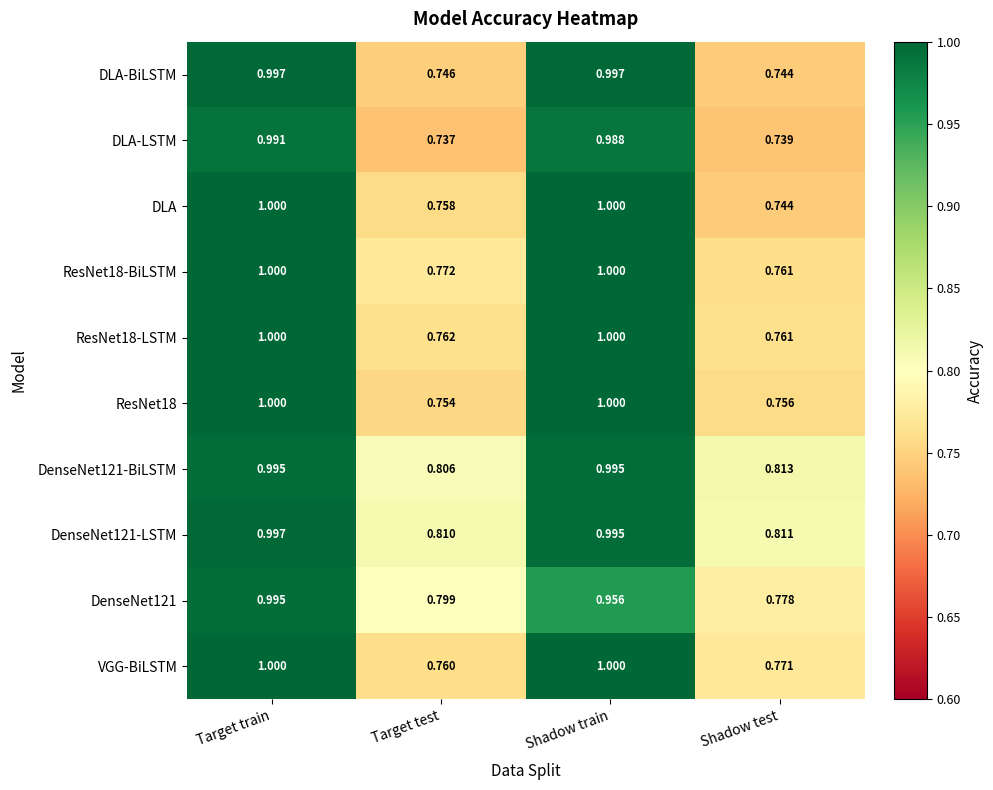

At which category is the sum across all series the highest?

Target train